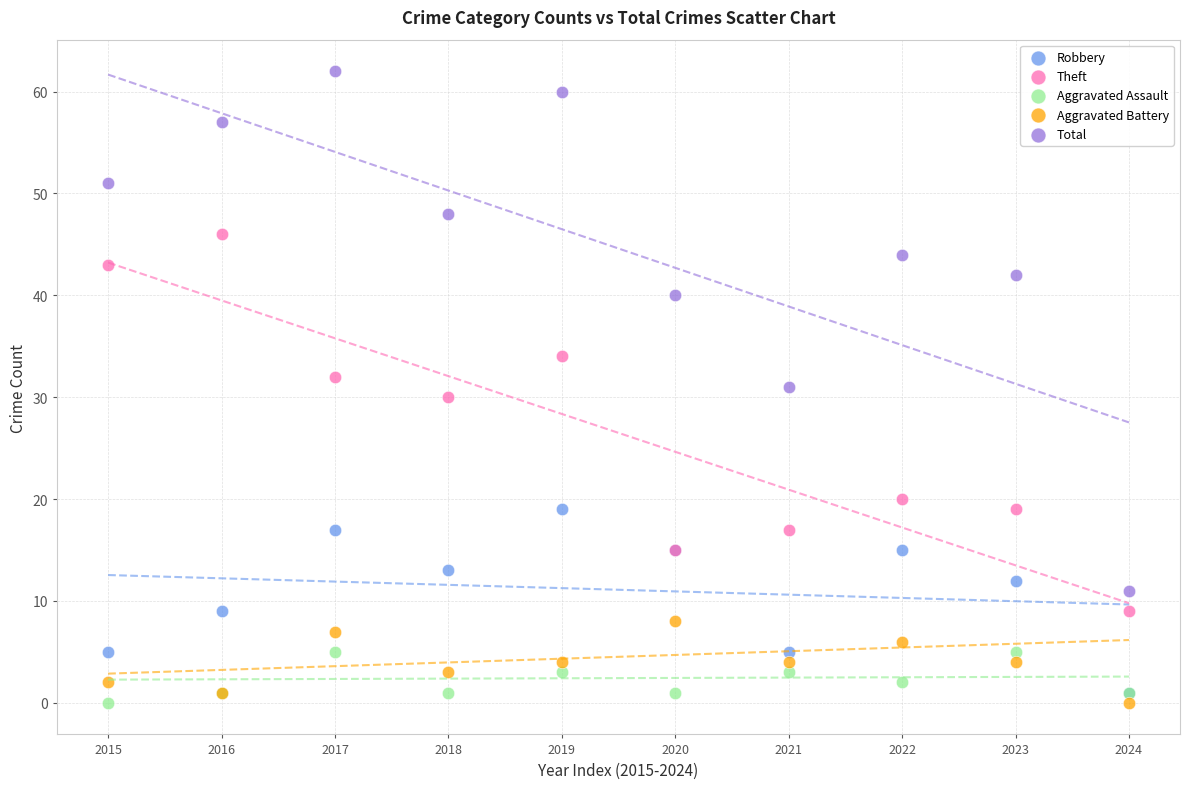

Which series contains the highest Y value?

Total